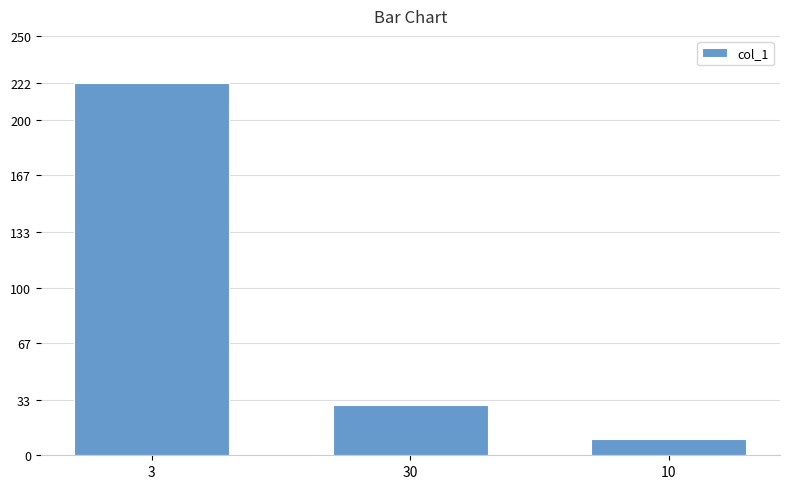

Where is the data nearest to the value 116?

30